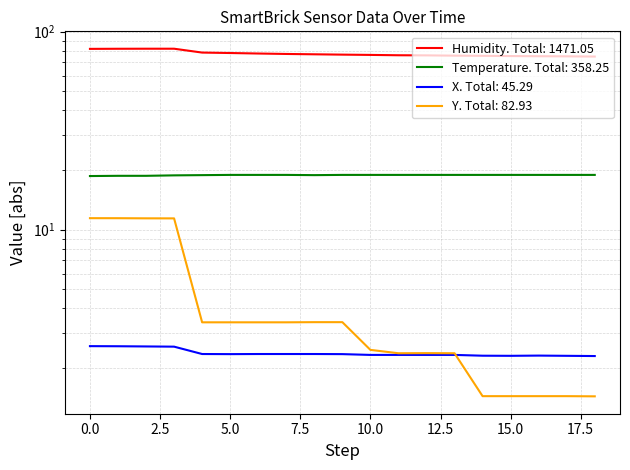

The Temperature series shows 12.2 at 15.0. True or false?

False